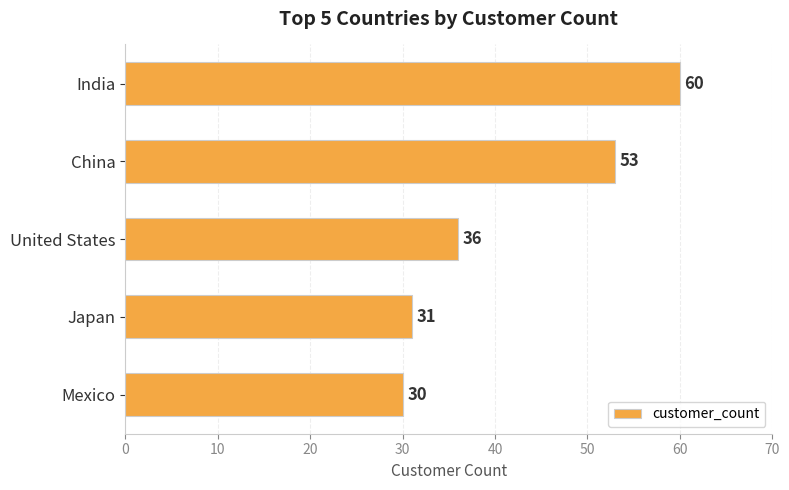

Are the bars grouped side by side (vs. stacked)?

No